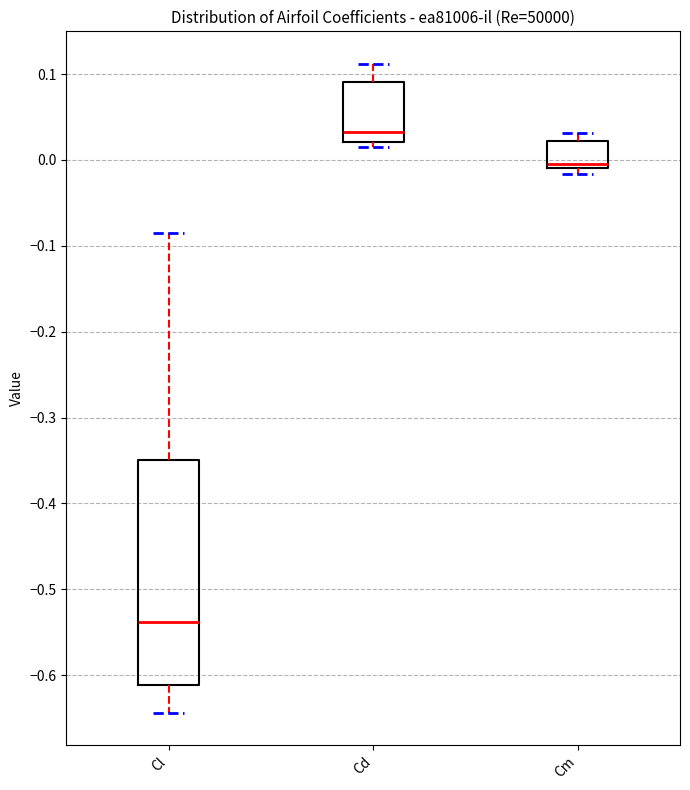

Which box has the lowest median line?

Cl